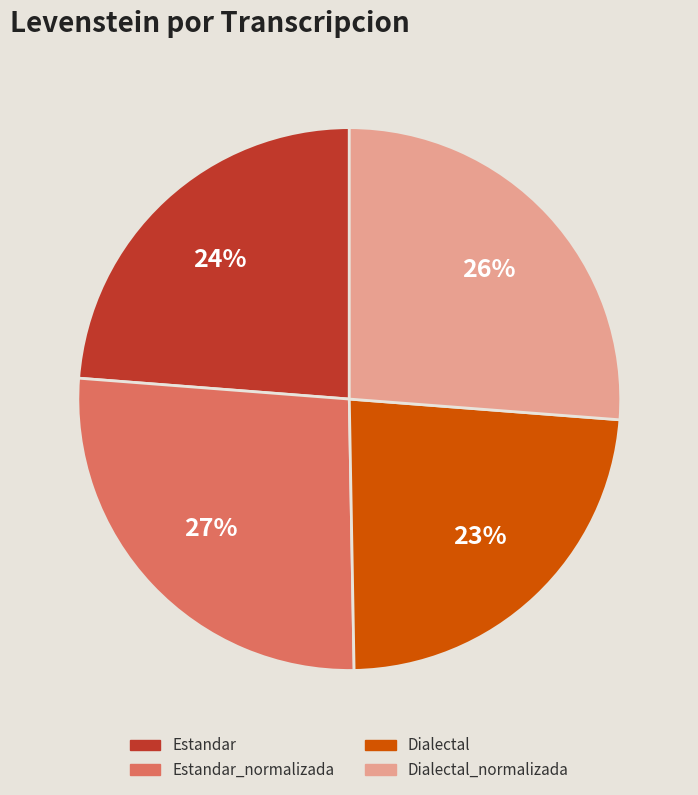

To the nearest percent, what is the average slice percentage?

25%